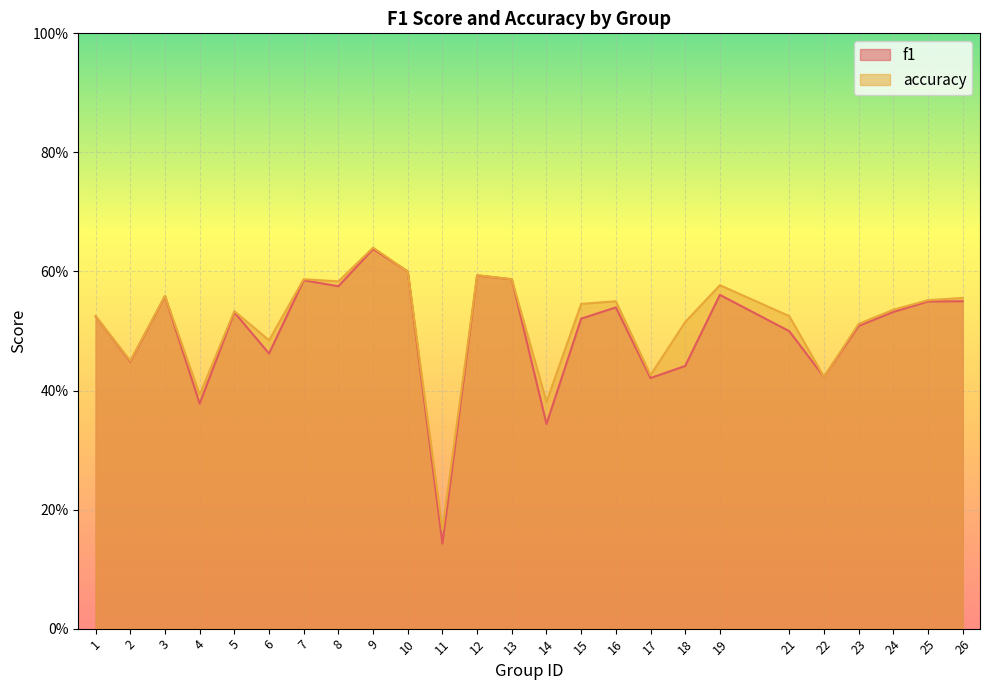

What is the difference between the maximum and minimum values in the f1 series?

0.5